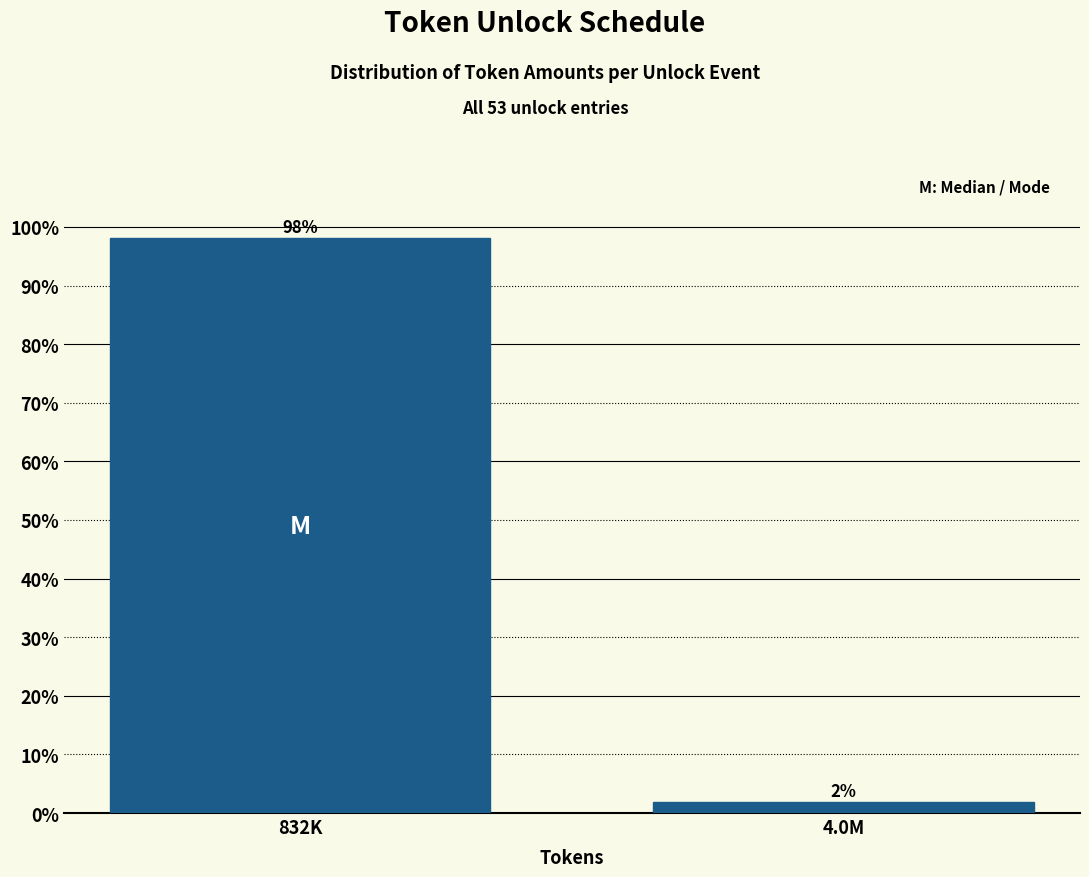

What is the label of the 2nd bar from the left?

4.0M